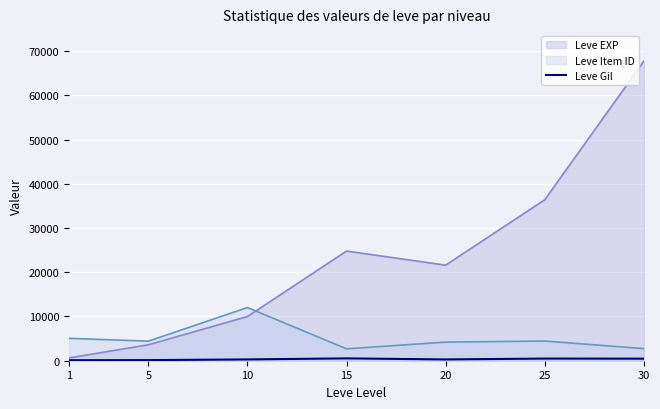

At which category does the data reach its first local peak?

15